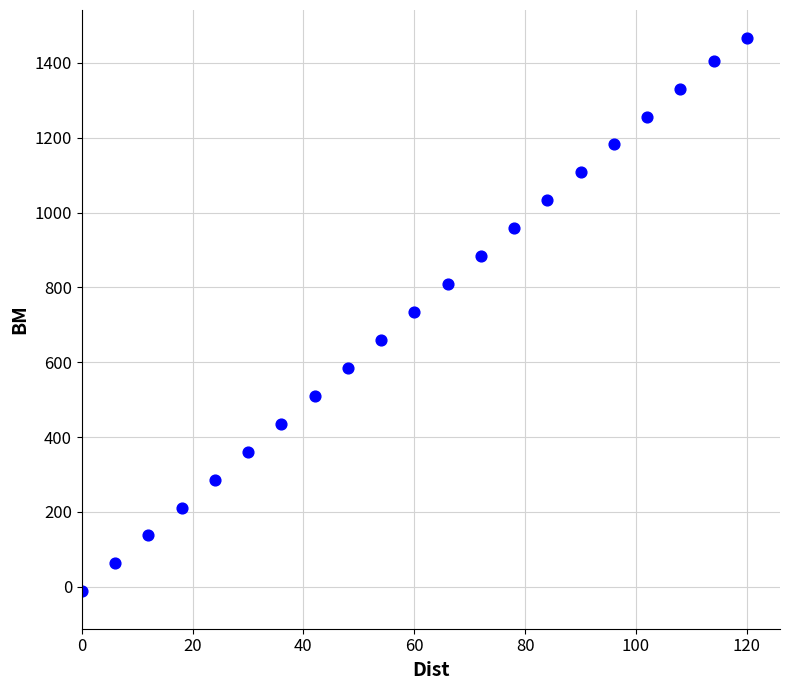

What is the range of X values (max minus min)?

120.0